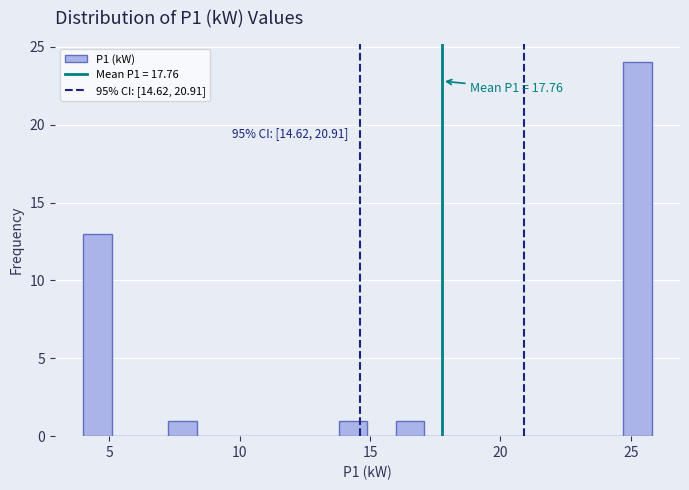

Around what value on the x-axis is the tallest bar? Give the approximate position of its centre, as read against the axis.

25.5